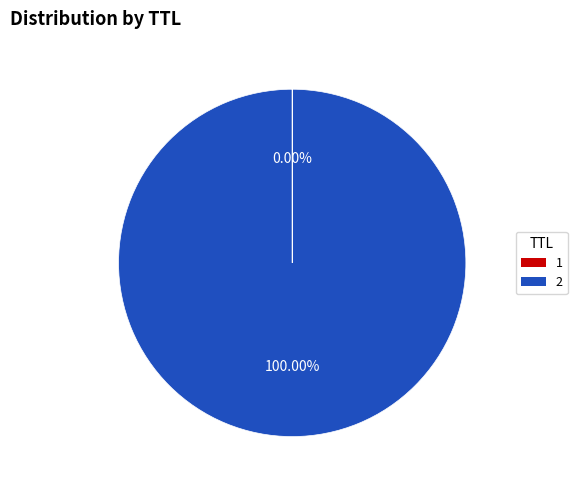

Is 2 the majority of the pie?

Yes